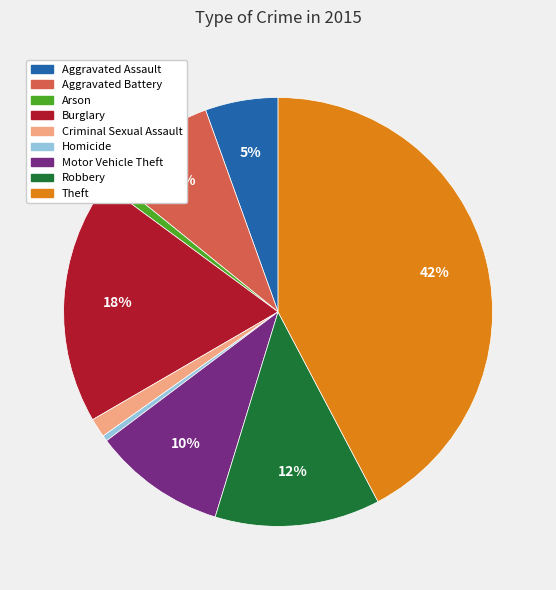

Do Robbery and Aggravated Assault together represent more than half of the pie?

No